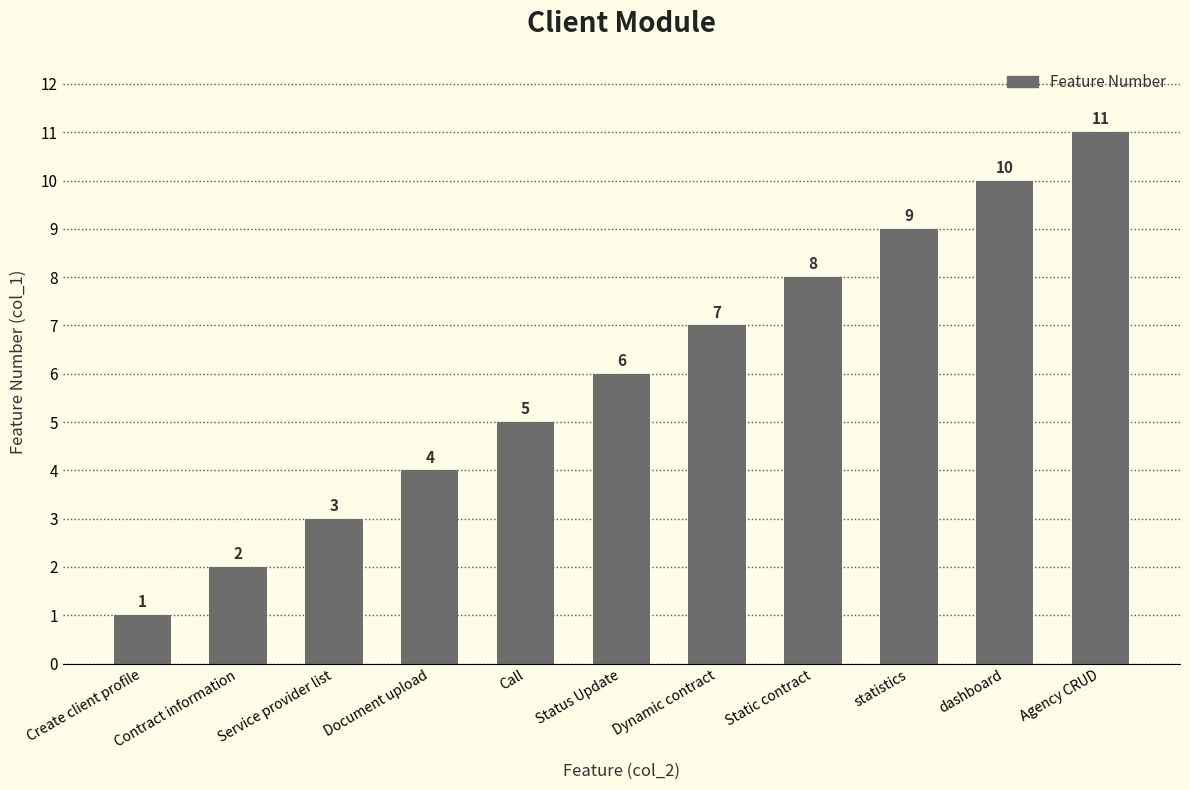

What value does the data have at Create client profile?

1